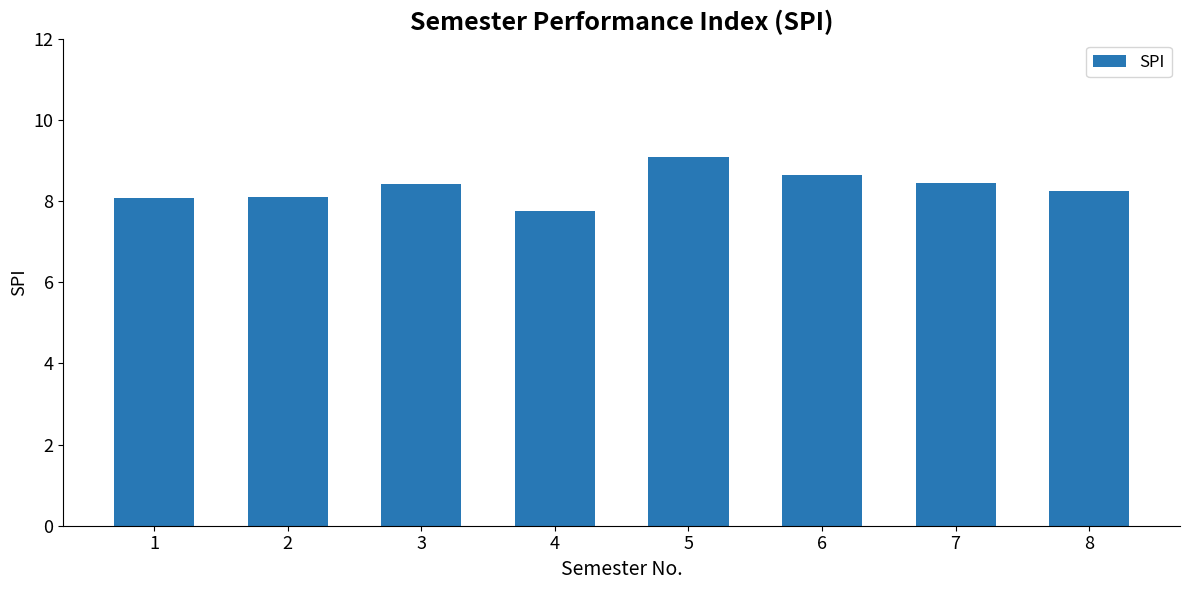

The value at 2 is 12.0. True or false?

False